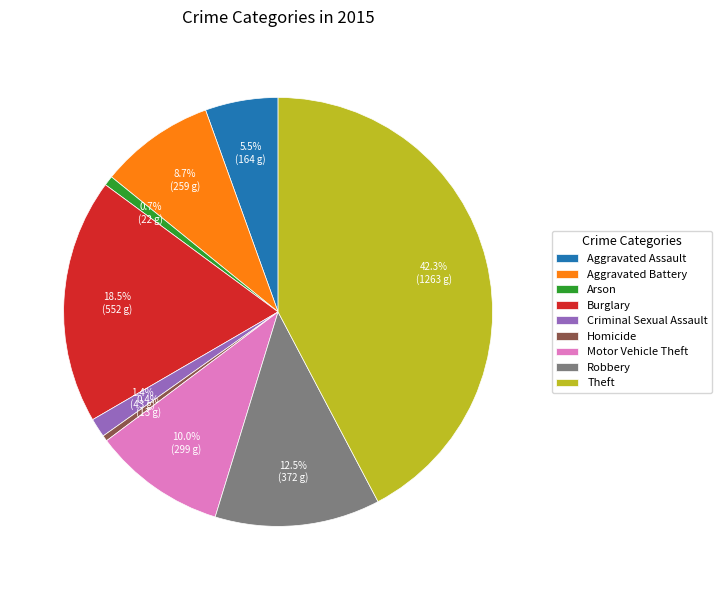

To the nearest percent, what portion does Motor Vehicle Theft represent?

10%